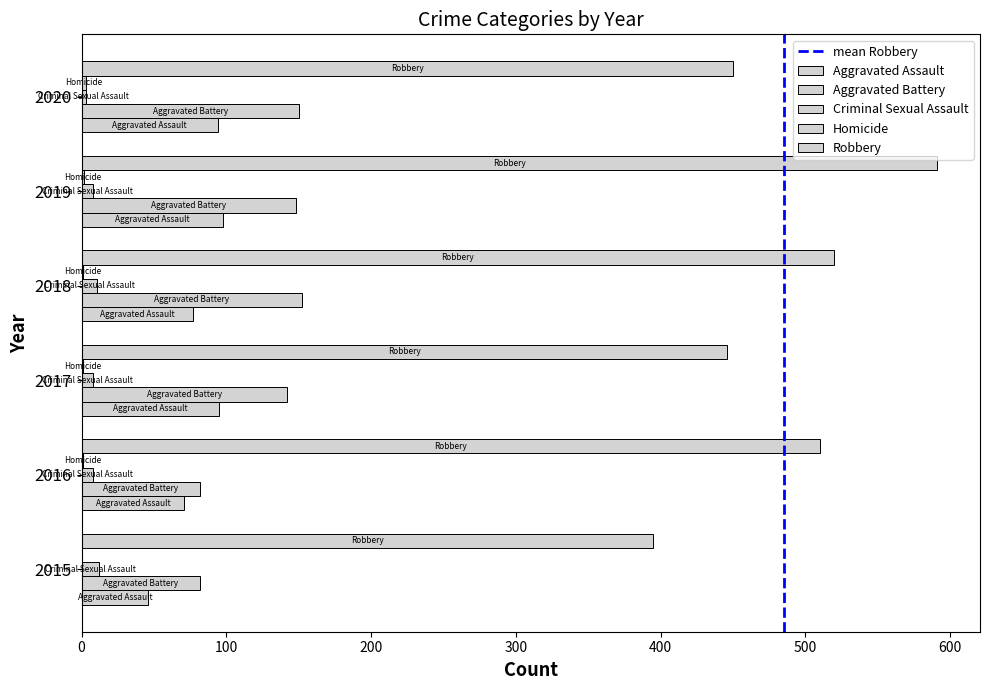

How many distinct data groups are displayed?

5